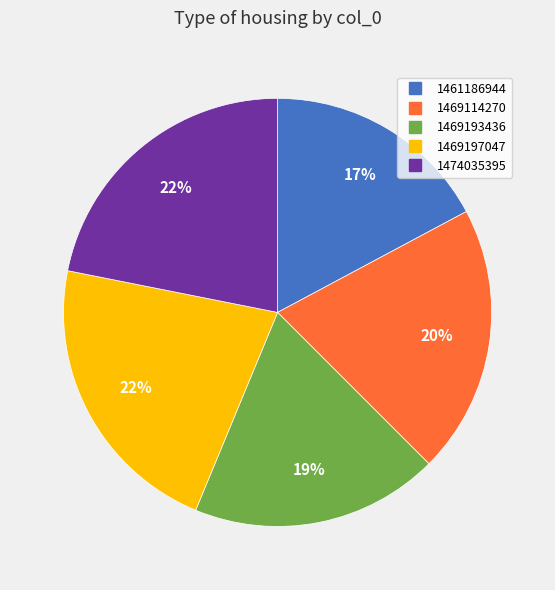

Is there a majority slice in this chart?

No